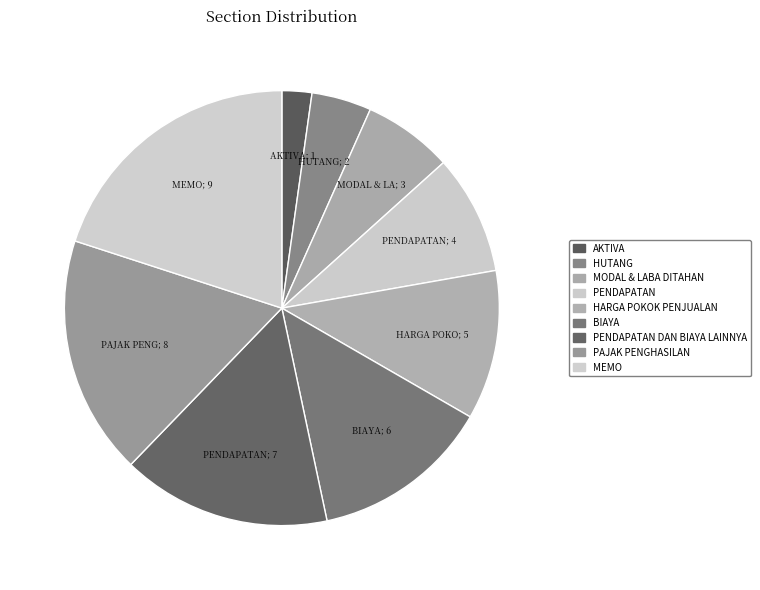

What is the largest slice in the pie chart?

MEMO